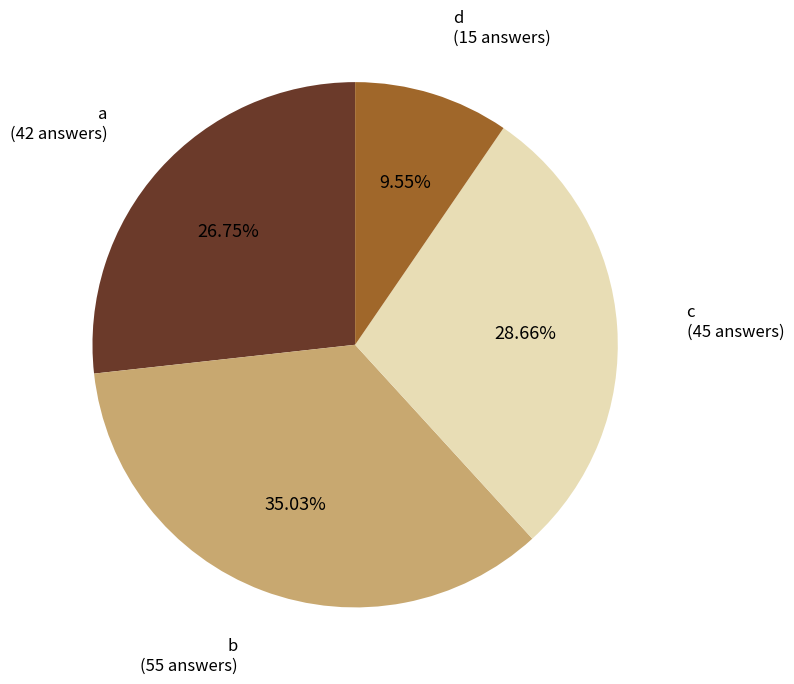

To the nearest percent, what is the combined percentage of a and c?

55%